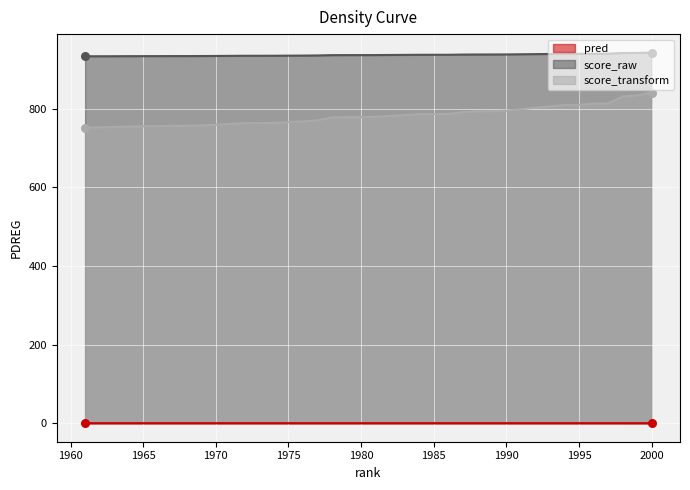

Which series has the widest spread of Y values?

score_transform